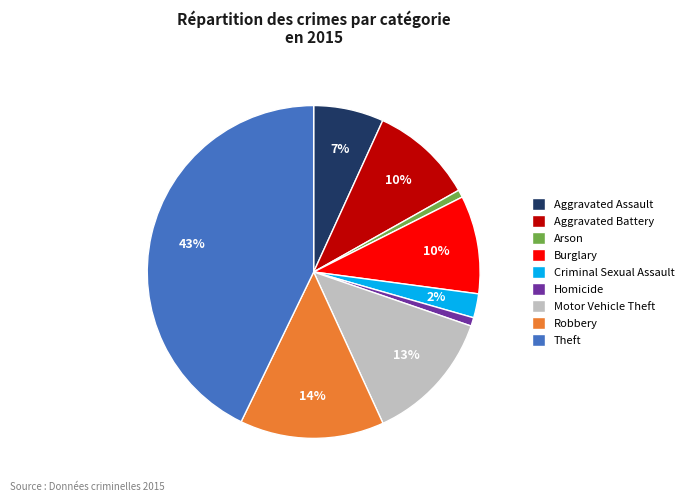

Is there a majority slice in this chart?

No